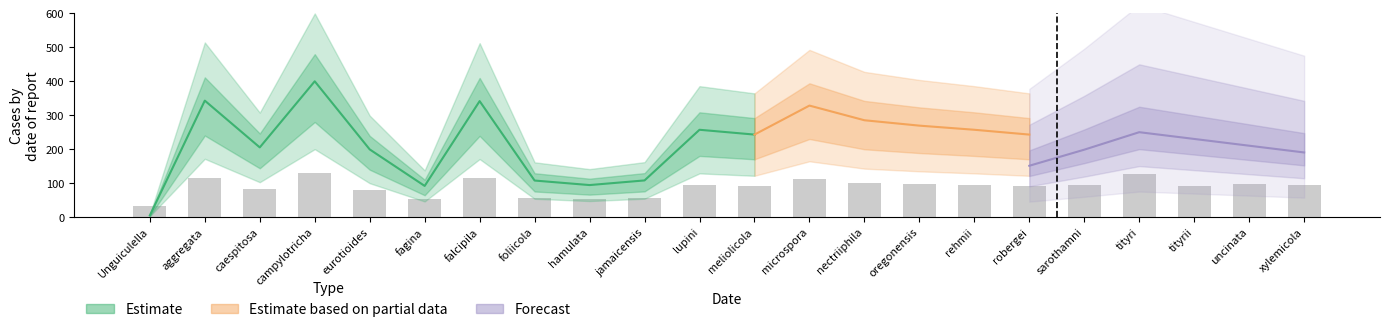

True or false: the data shows 12.1 at foliicola.

False